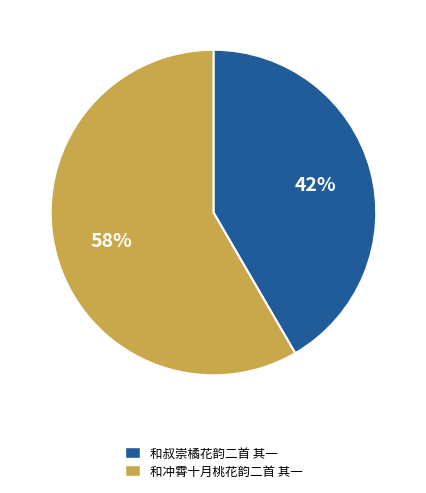

Combined, do 和叔崇橘花韵二首 其一 and 和冲霄十月桃花韵二首 其一 account for over 50%?

Yes